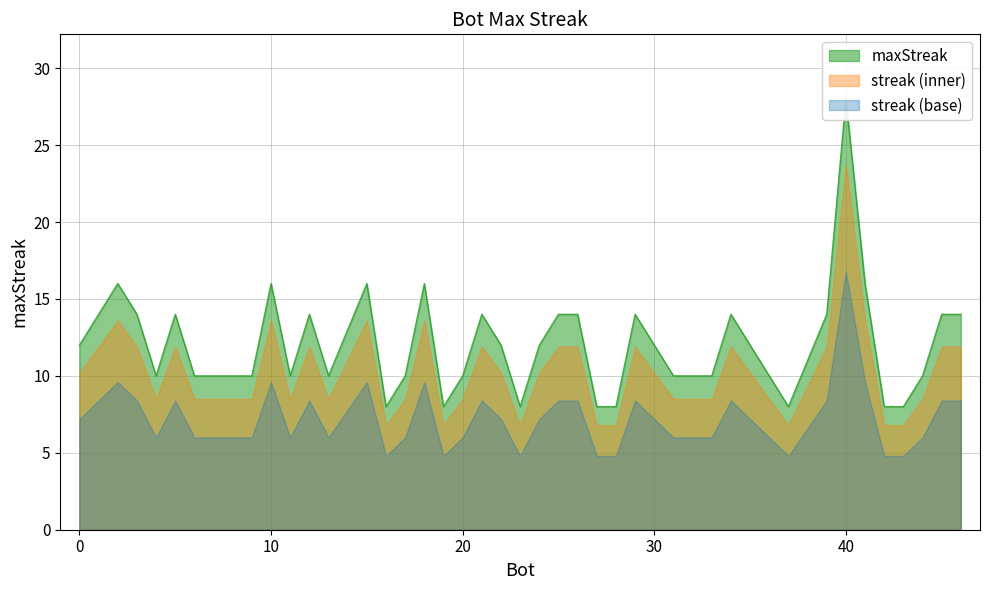

True or false: upper has a value of 16 at 10.

True